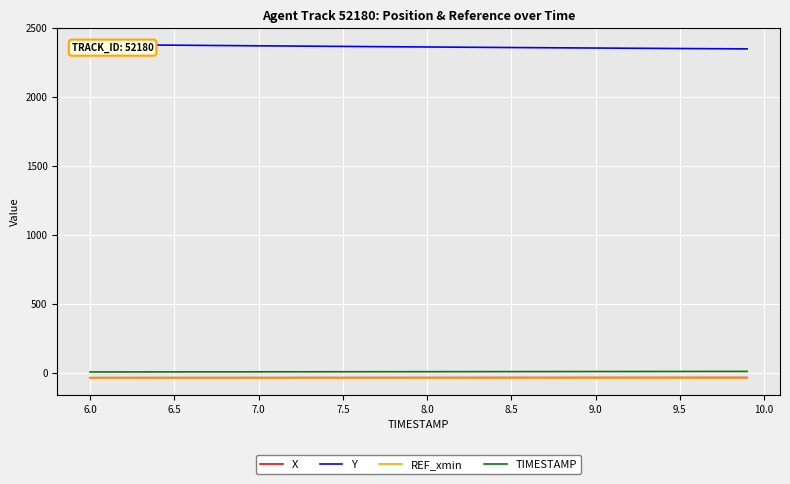

At how many categories does at least one series exceed 1371?

40